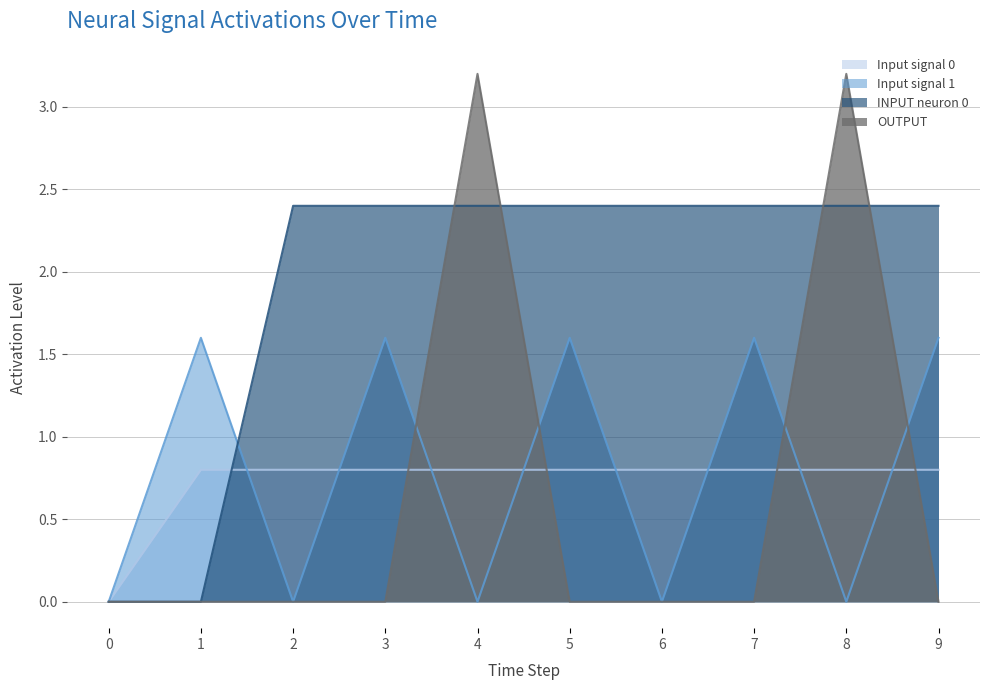

What are all the series names shown in the legend?

Input signal 0, Input signal 1, INPUT neuron 0, OUTPUT